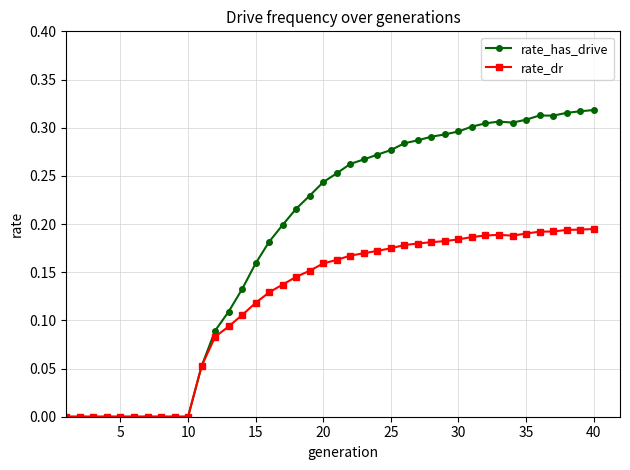

List the series in order of their overall mean, highest first.

rate_has_drive, rate_dr